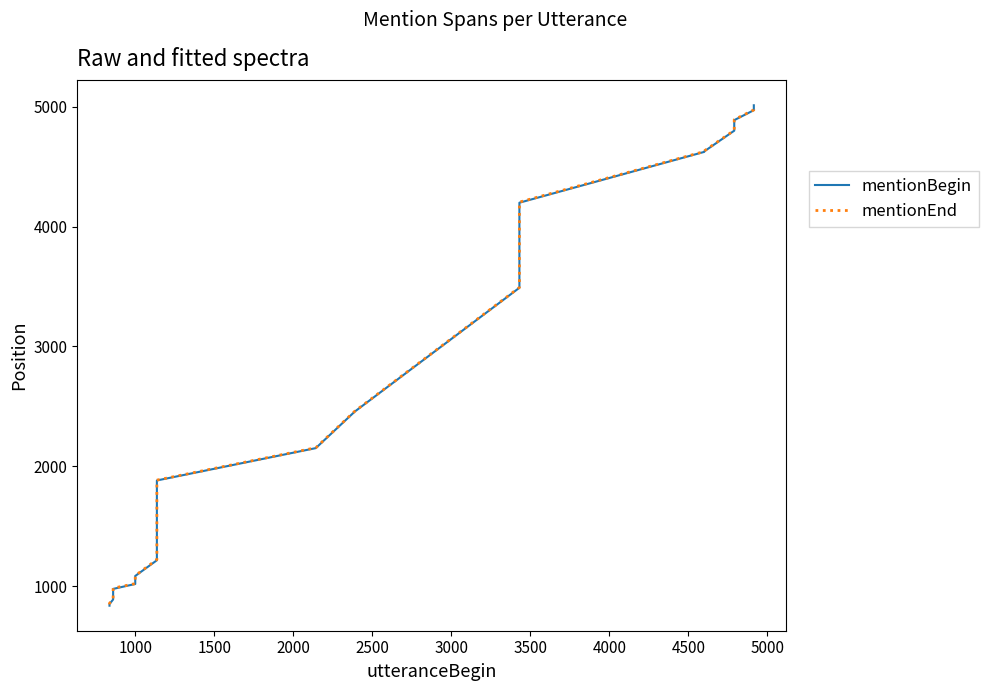

True or false: mentionEnd and mentionBegin intersect in this chart.

False